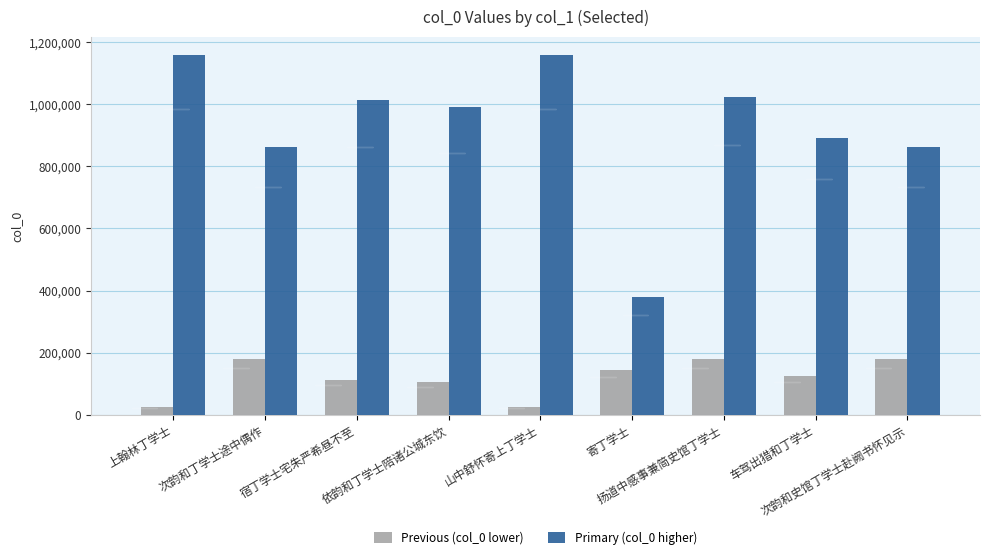

At how many categories does at least one series exceed 206601?

9